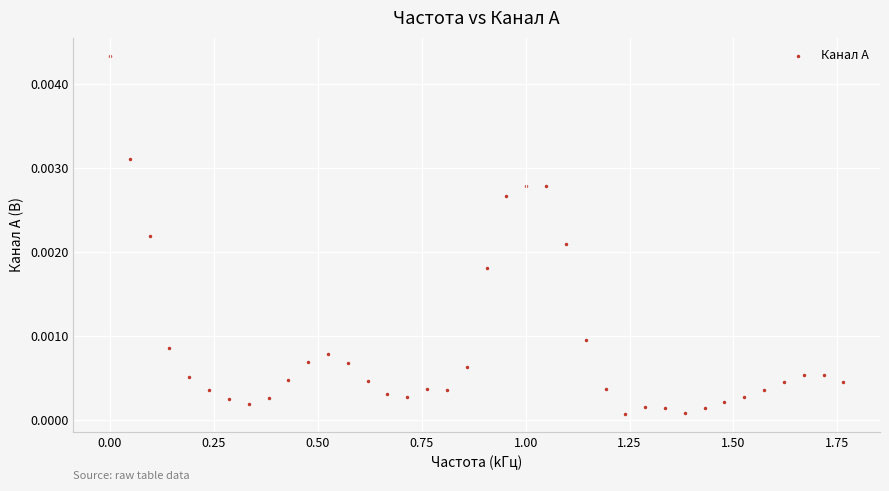

What is the range of X values (max minus min)?

1.8